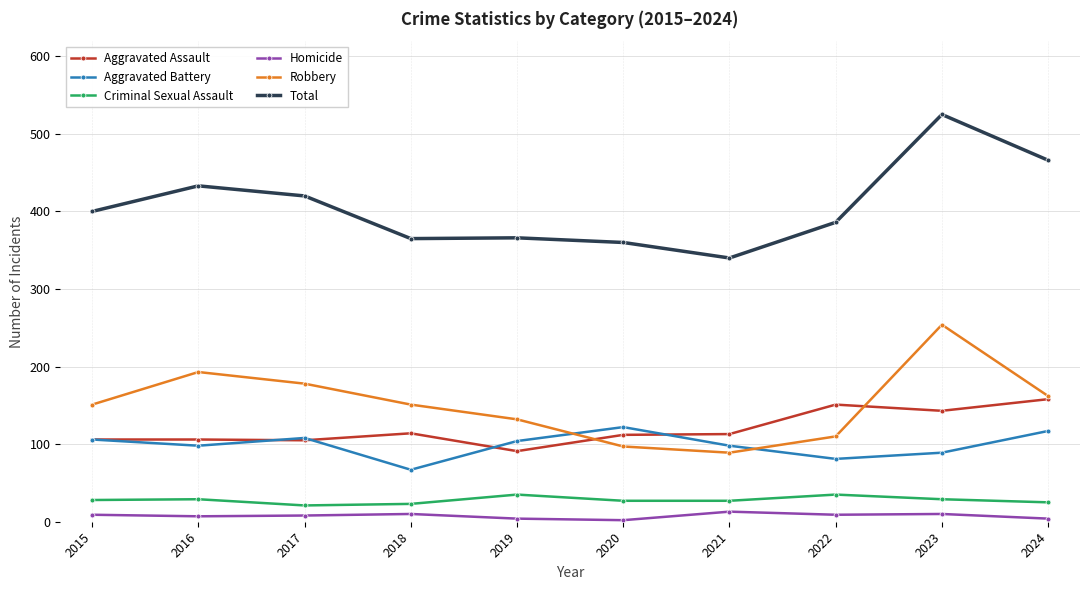

What is the greatest value displayed?

525